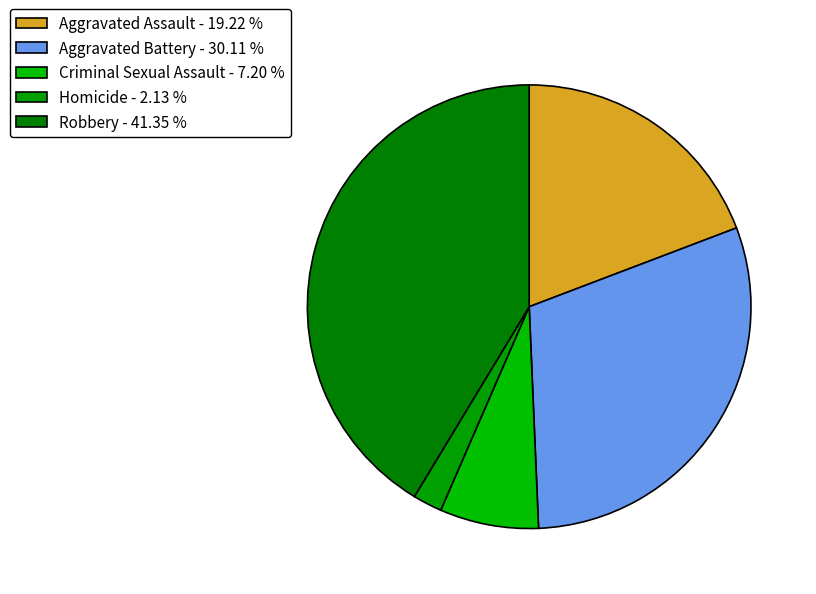

What is the smallest slice in the pie chart?

Homicide